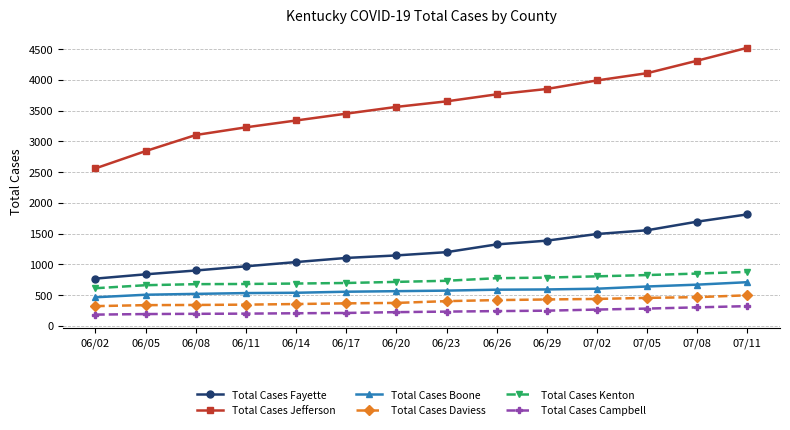

What is the minimum value shown in the chart?

185